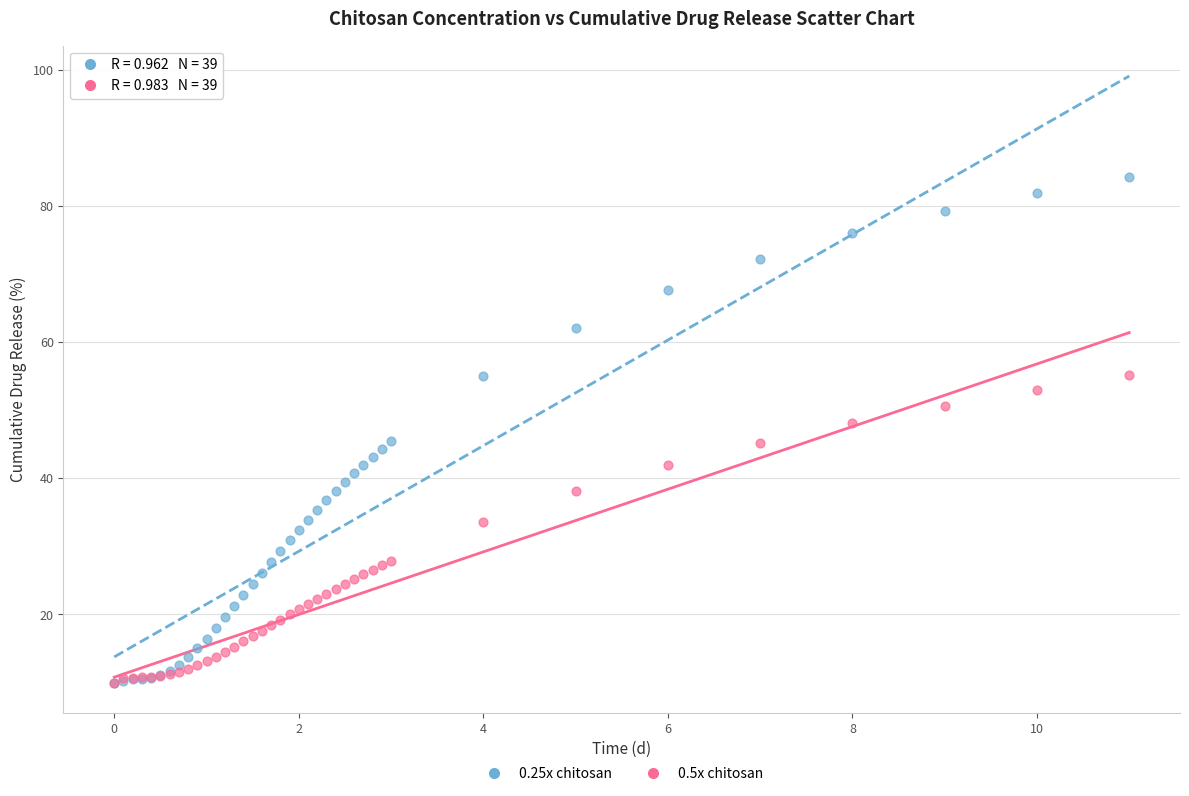

Which series has the largest Y range (max minus min)?

0.25x chitosan